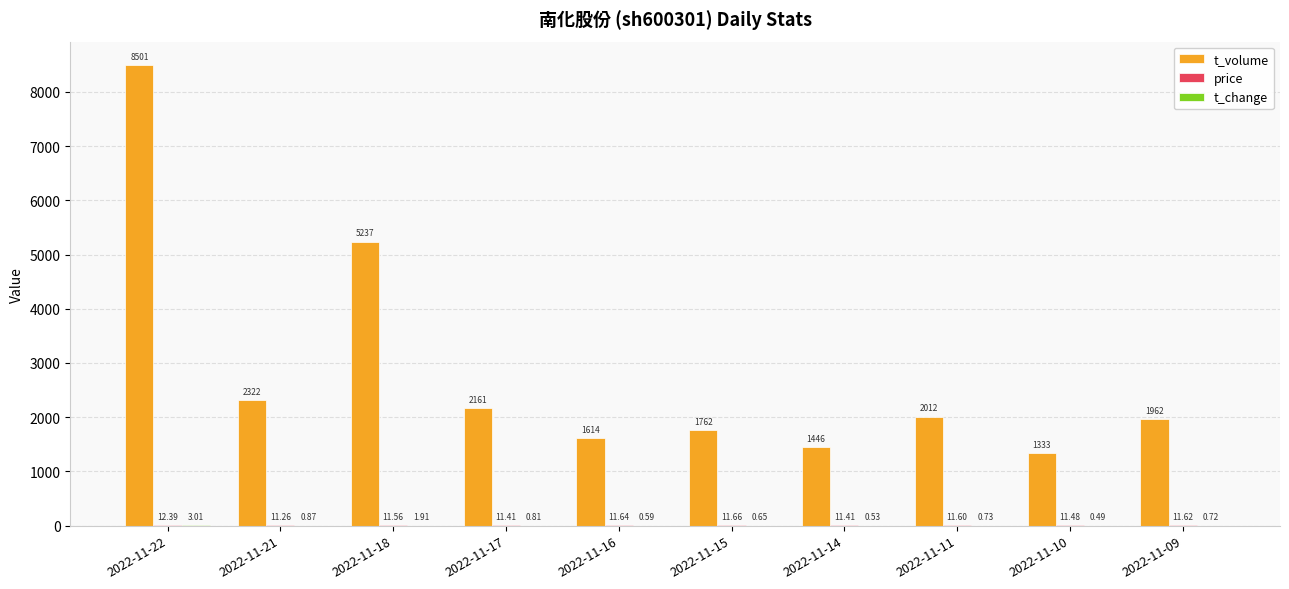

Which series changed the most between 2022-11-18 and 2022-11-14?

t_volume